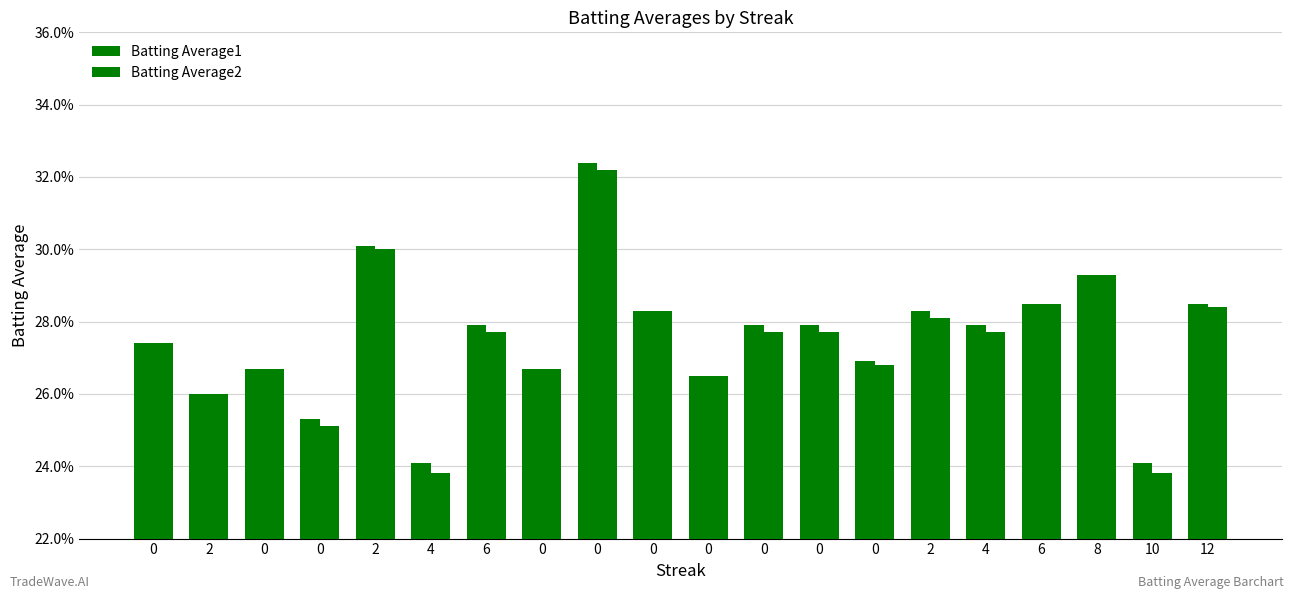

Which series has the largest range (max minus min)?

Batting Average2